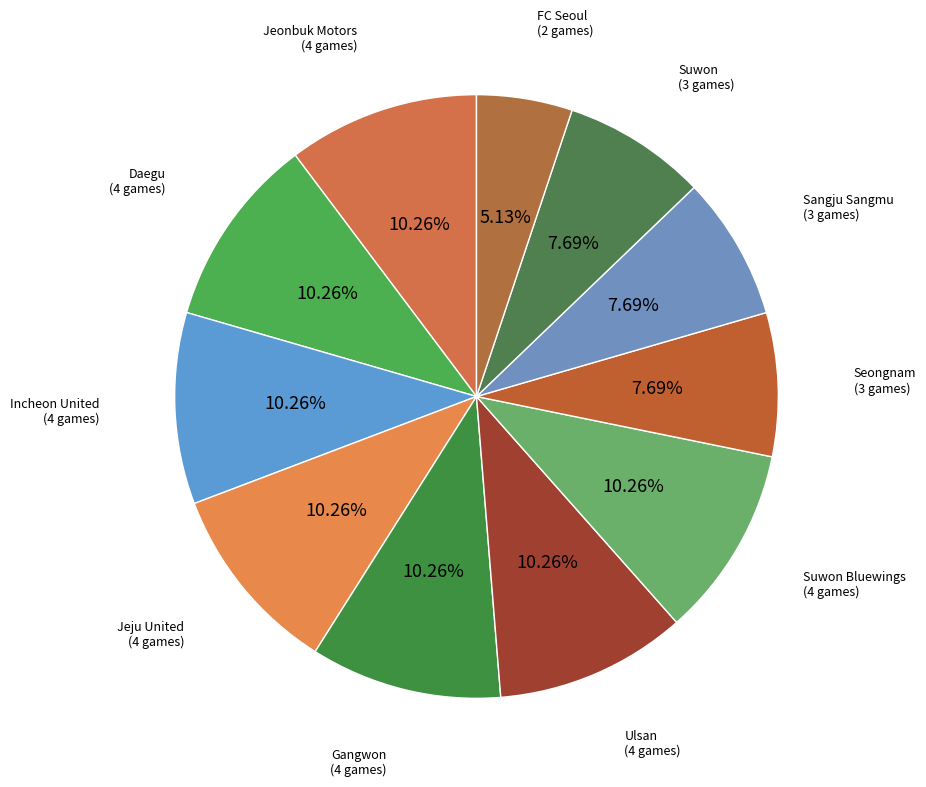

How many slices are in this pie chart?

11